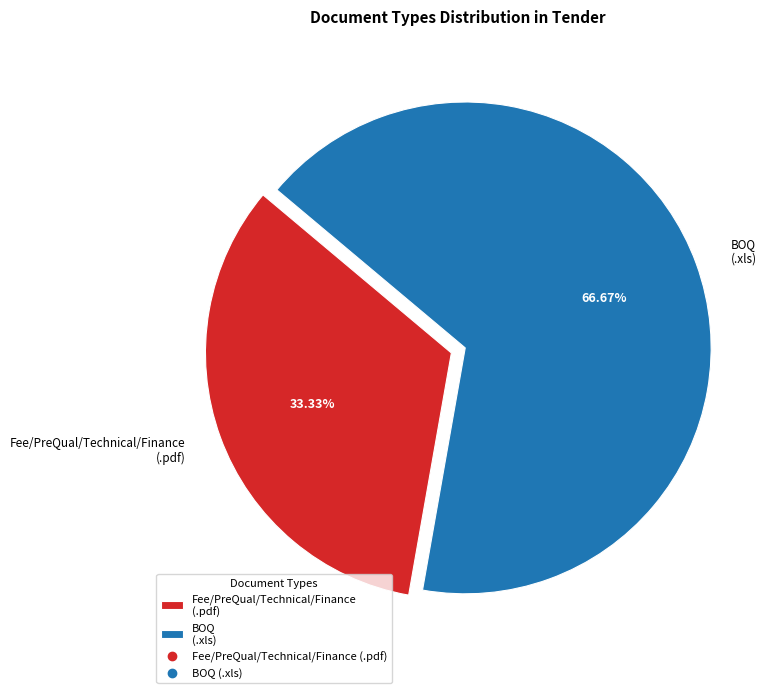

True or false: BOQ (.xls) accounts for 59% of the total.

False